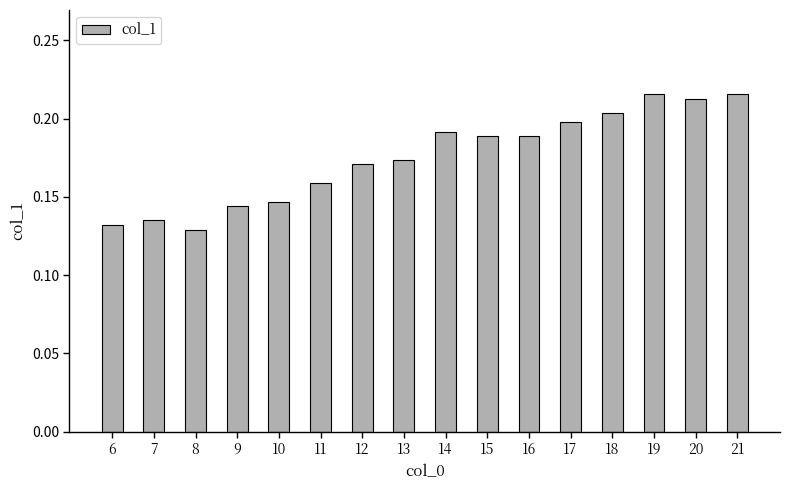

What is the sum of all values?

2.8